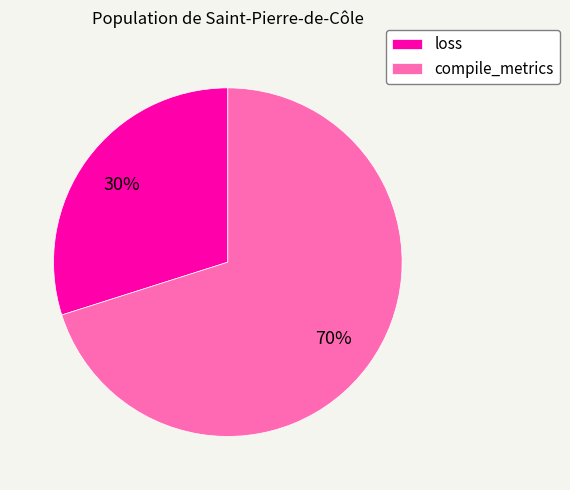

Is there a majority slice in this chart?

Yes